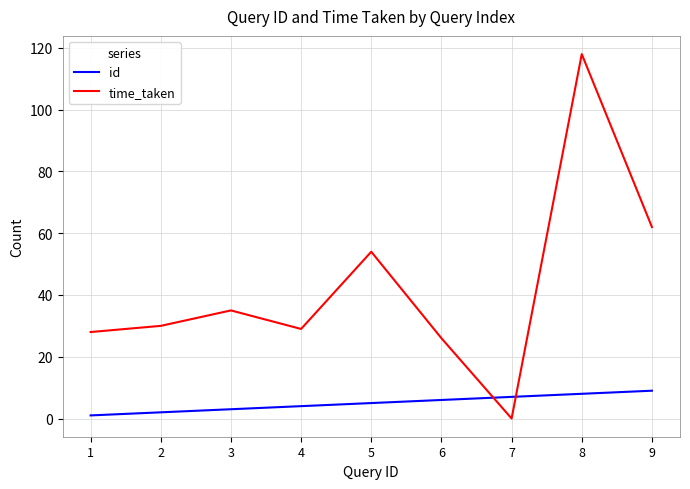

Which series ends up on top after the final intersection of id and time_taken?

time_taken